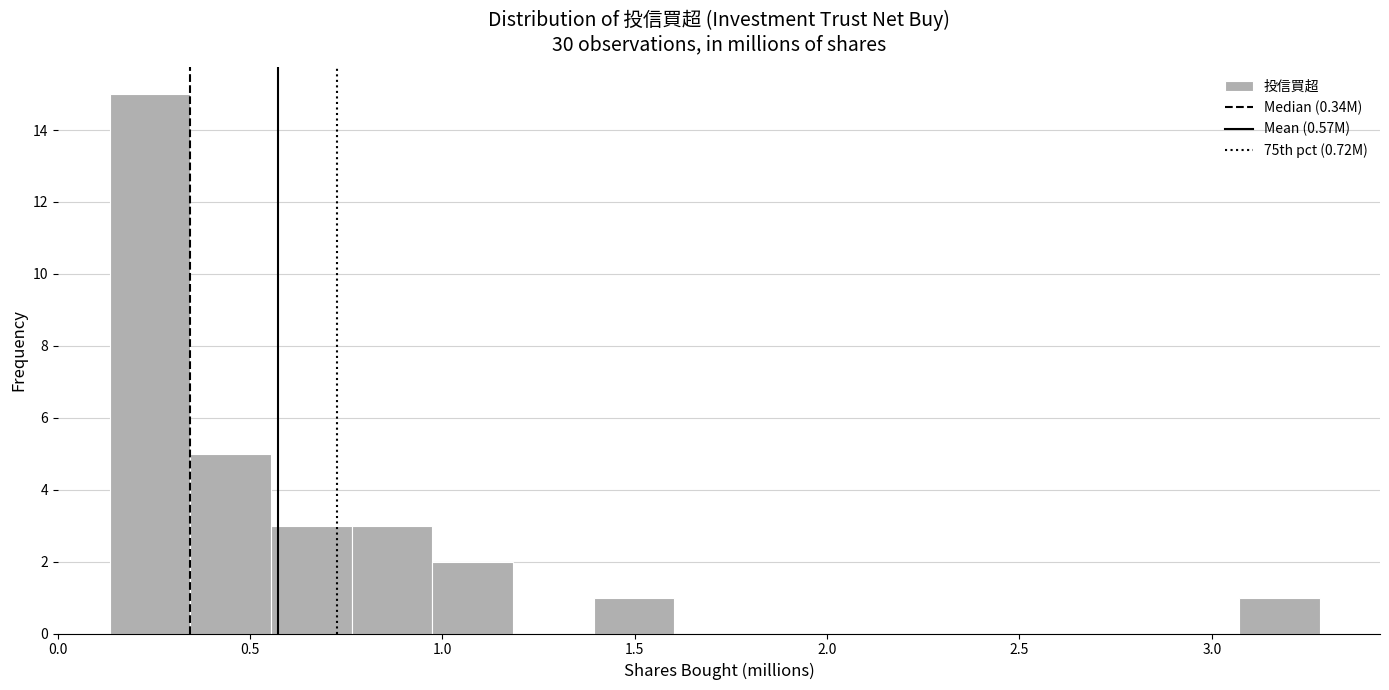

How tall is the bar that spans 1.40 to 1.60 on the x-axis? Neither the bar edges nor the heights are printed on the chart, so give them approximately, as read against the axes.

1